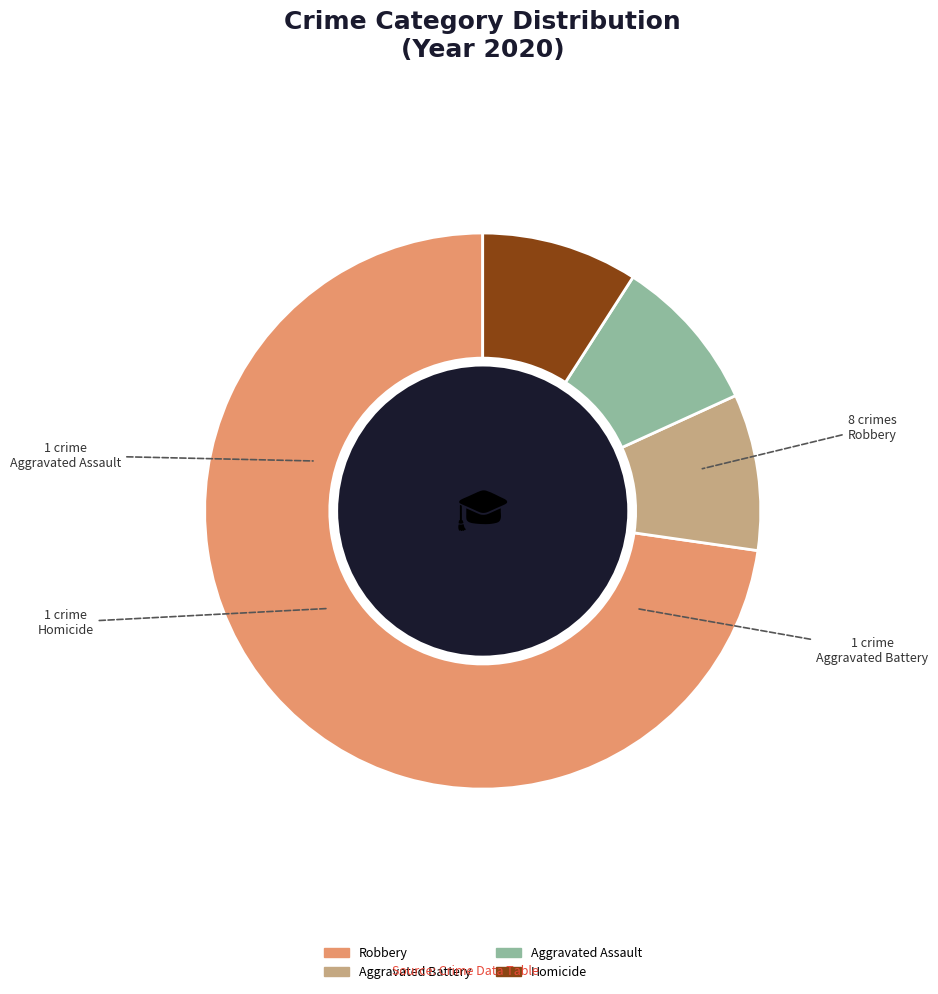

Does any single category account for the majority?

Yes